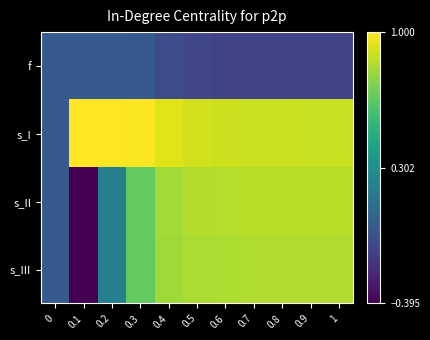

At which category is the sum across all series the highest?

0.4